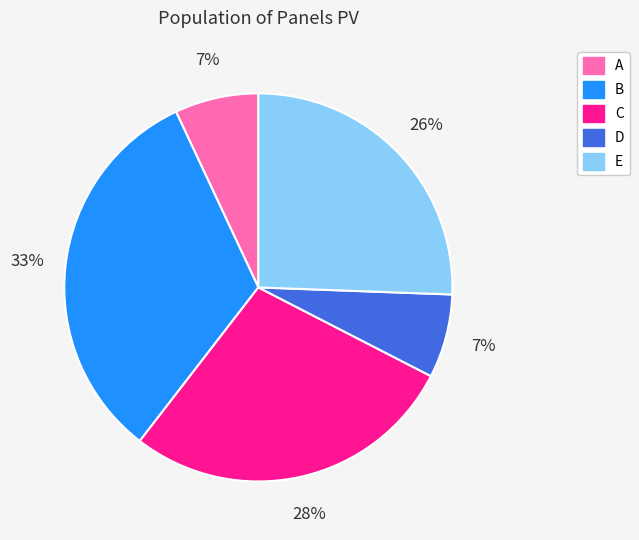

To the nearest percent, what is the difference between the largest and smallest slice percentages?

26%